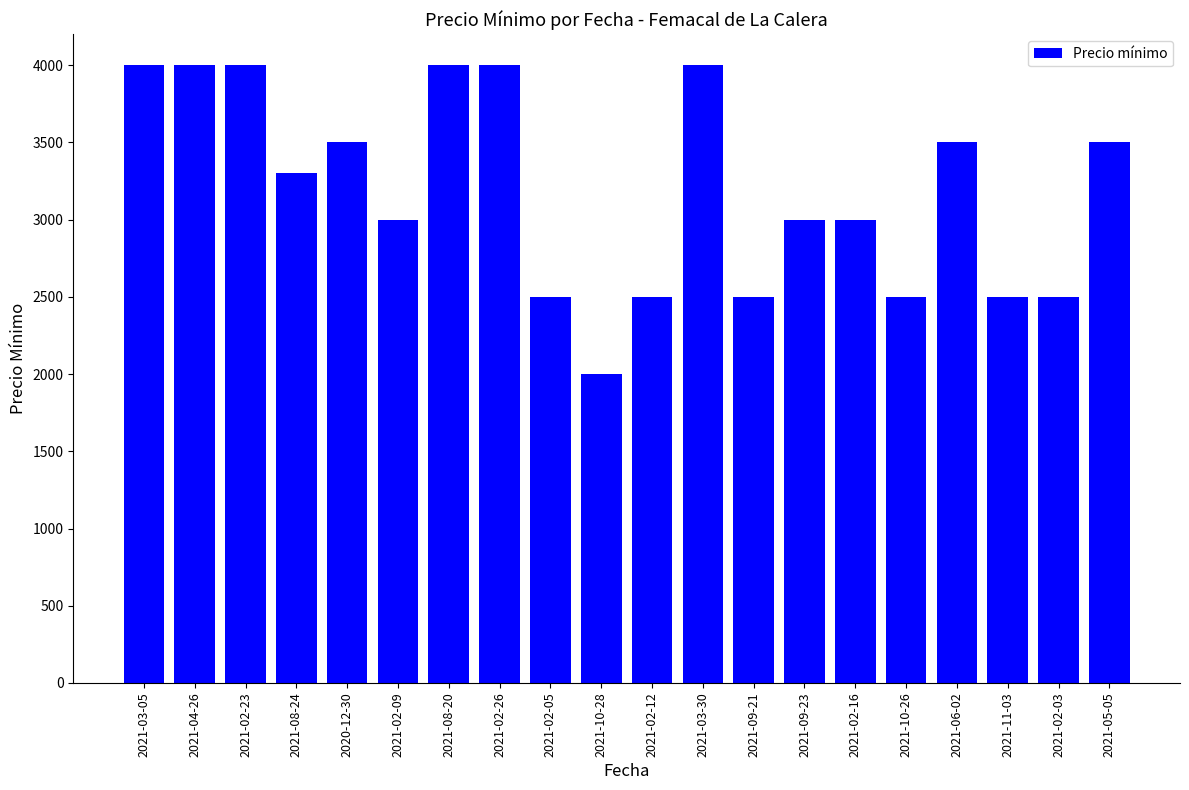

Reading left to right, list all the values displayed in this chart.

2021-03-05=4000	2021-04-26=4000	2021-02-23=4000	2021-08-24=3300	2020-12-30=3500	2021-02-09=3000	2021-08-20=4000	2021-02-26=4000	2021-02-05=2500	2021-10-28=2000	2021-02-12=2500	2021-03-30=4000	2021-09-21=2500	2021-09-23=3000	2021-02-16=3000	2021-10-26=2500	2021-06-02=3500	2021-11-03=2500	2021-02-03=2500	2021-05-05=3500